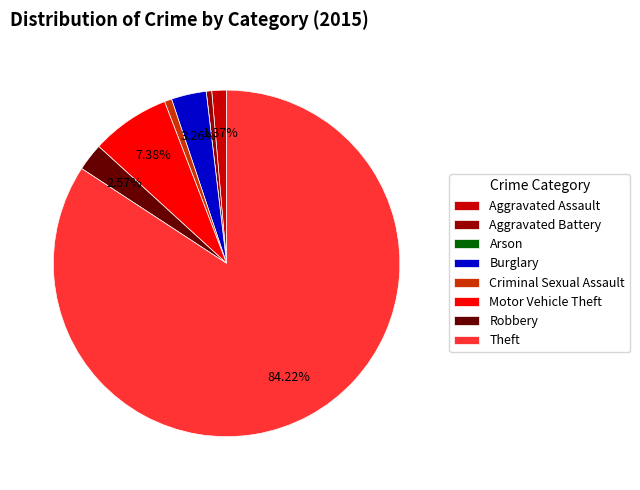

Approximately how many times larger is the value at Burglary compared to Aggravated Assault?

2.4